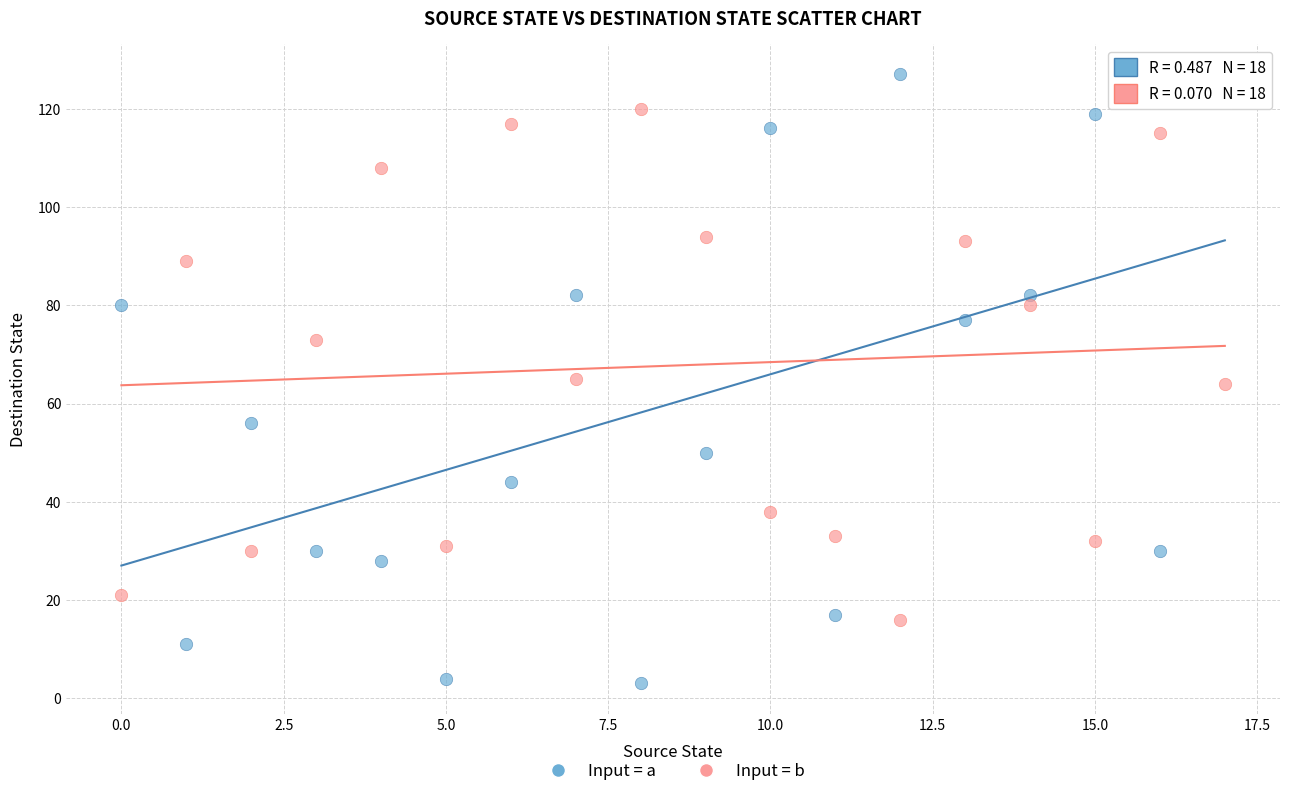

Across all data points, what is the range of Y values (max minus min)?

124